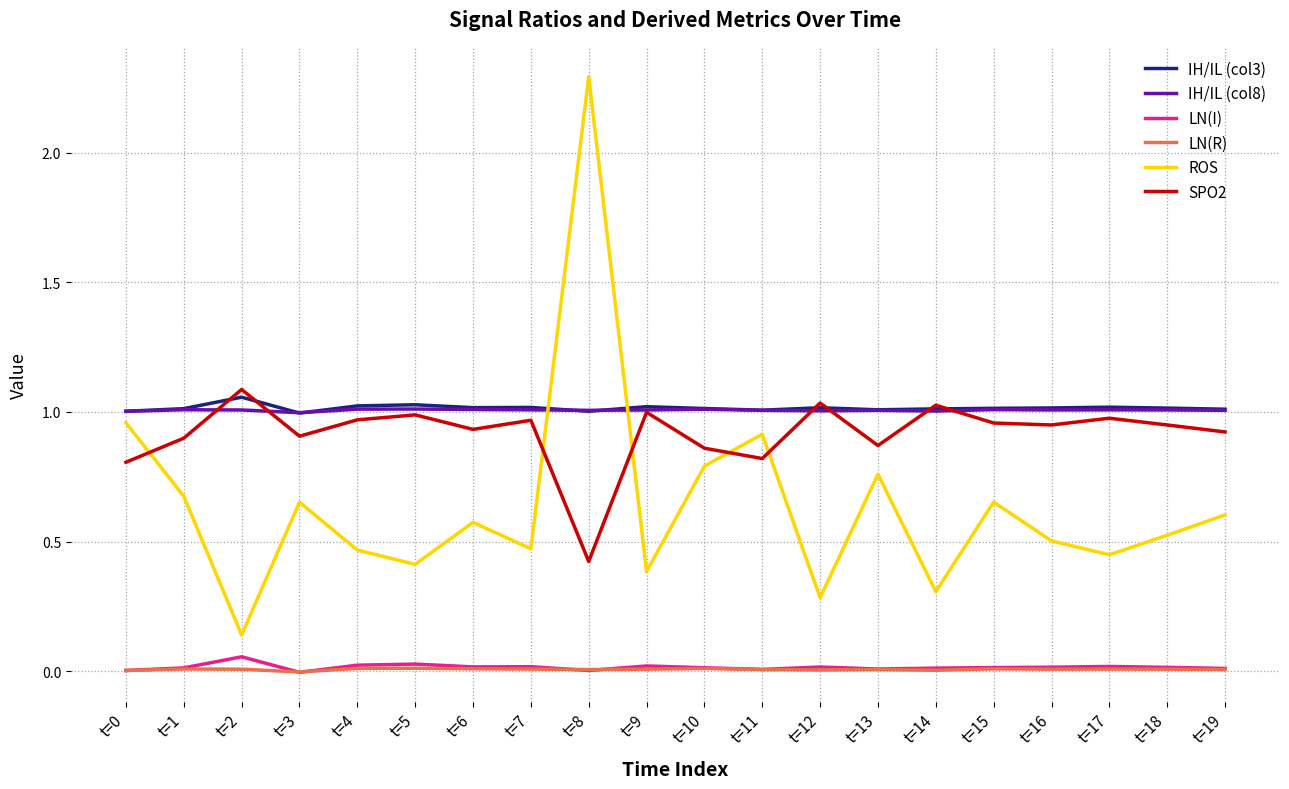

Which series changed the most between t=2 and t=18?

ROS